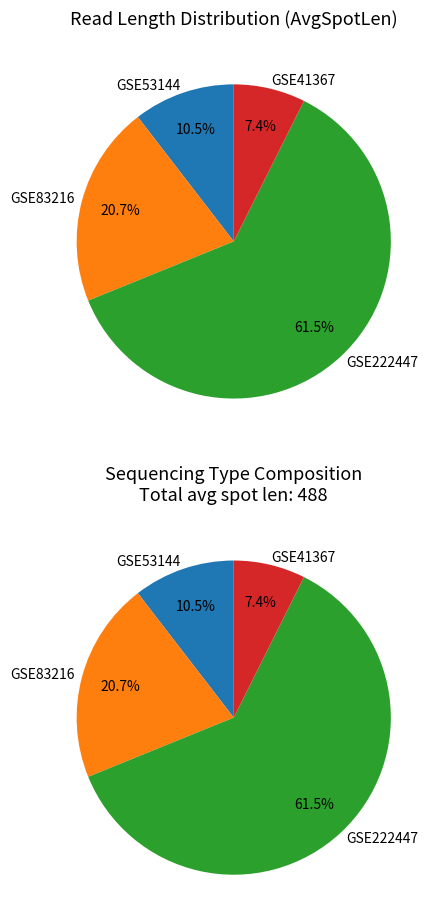

To the nearest percent, what is the difference between the largest and smallest slice percentages?

54%